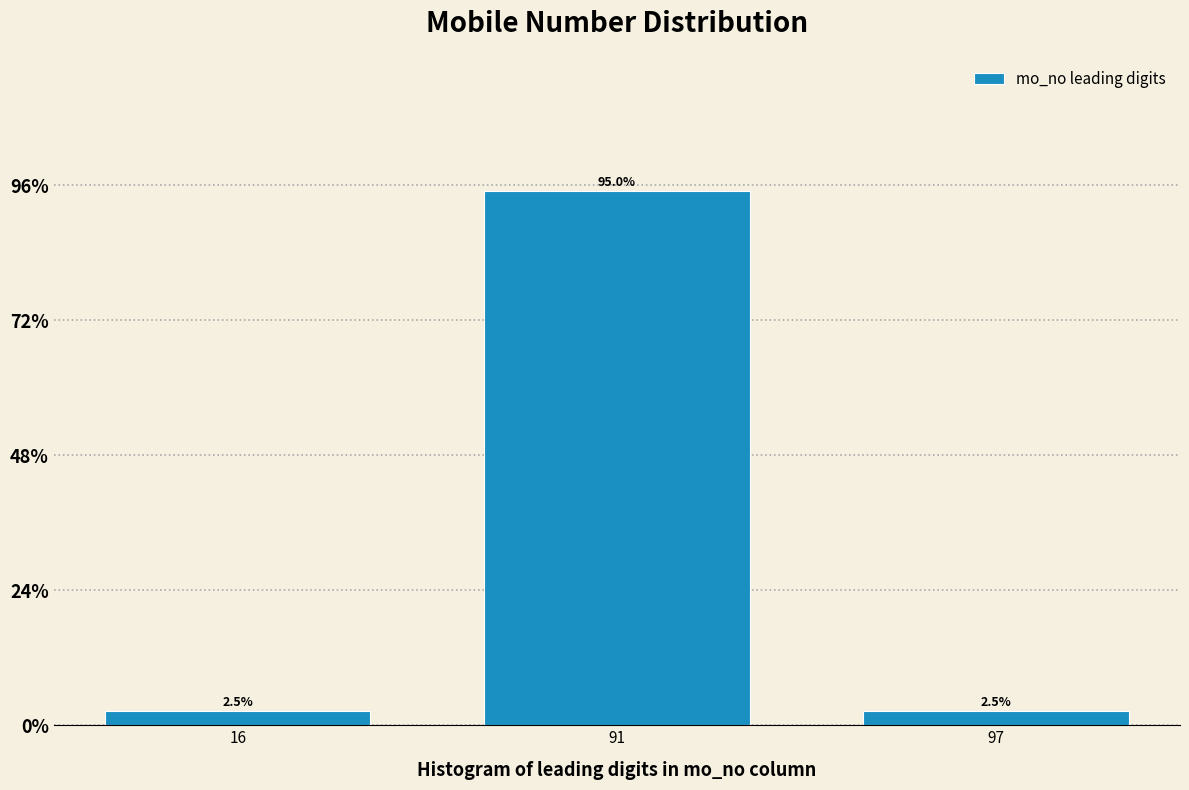

Reading left to right, list all the values displayed in this chart.

16=2.5	91=95.0	97=2.5